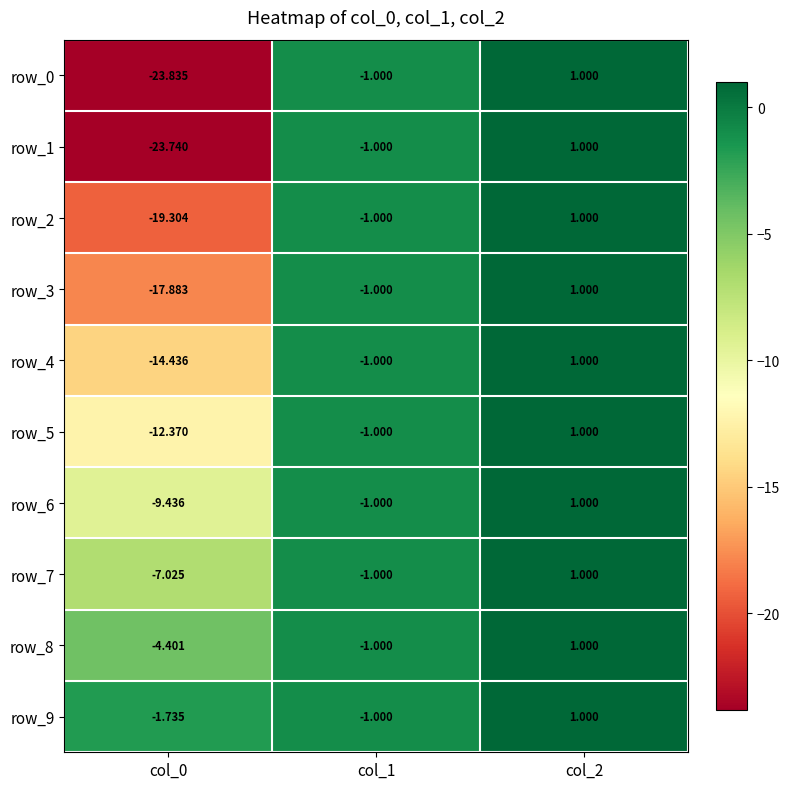

Is it true that row_4 equals -0.5 at col_1?

False